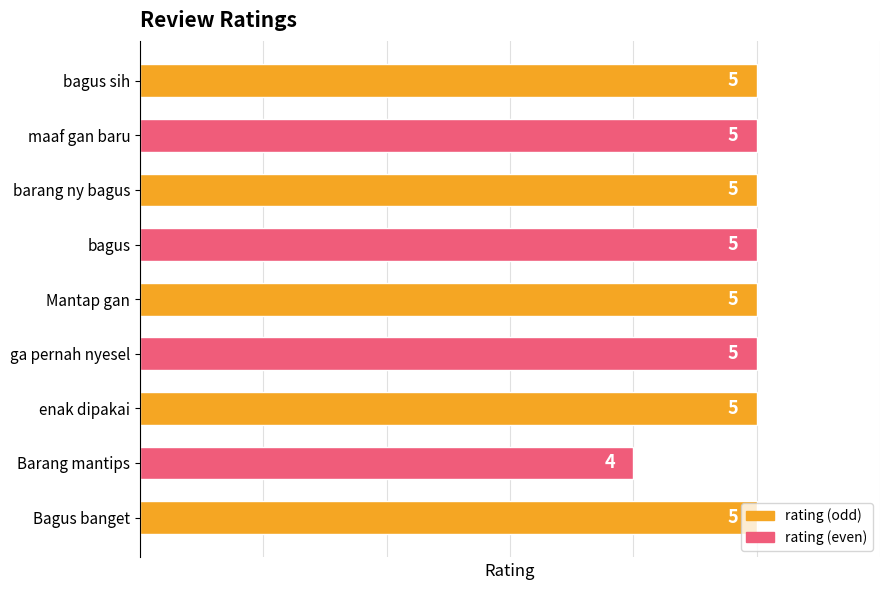

True or false: the data shows 5 at bagus.

True